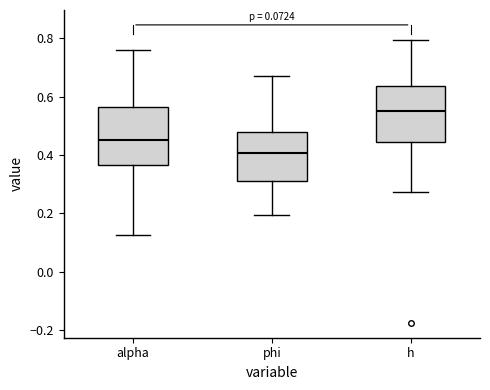

Which box's median line is the lowest?

phi